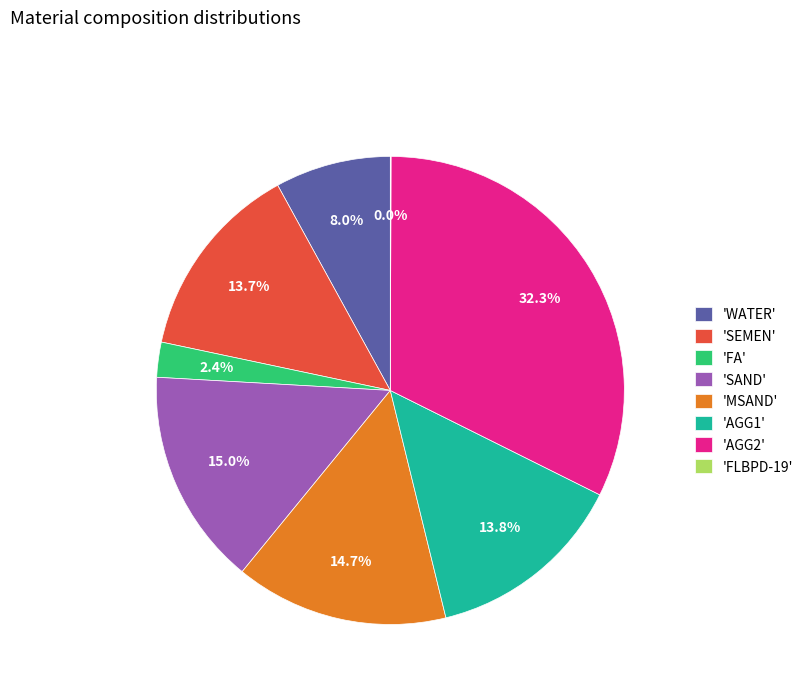

What is the total percentage of 'SEMEN' and 'AGG2'?

46.0%